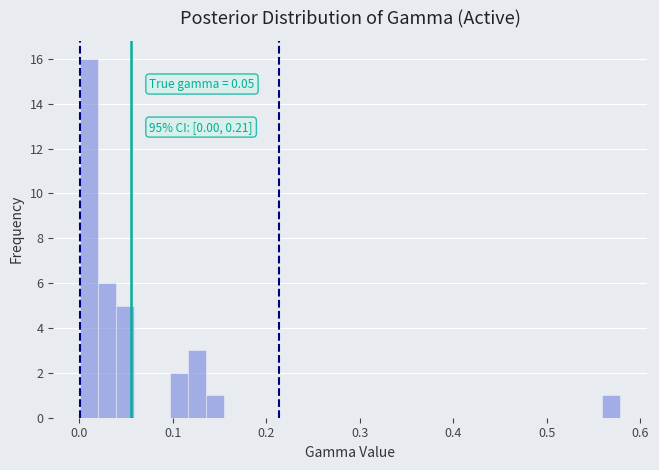

Around what value on the x-axis is the tallest bar? Give the approximate position of its centre, as read against the axis.

0.01